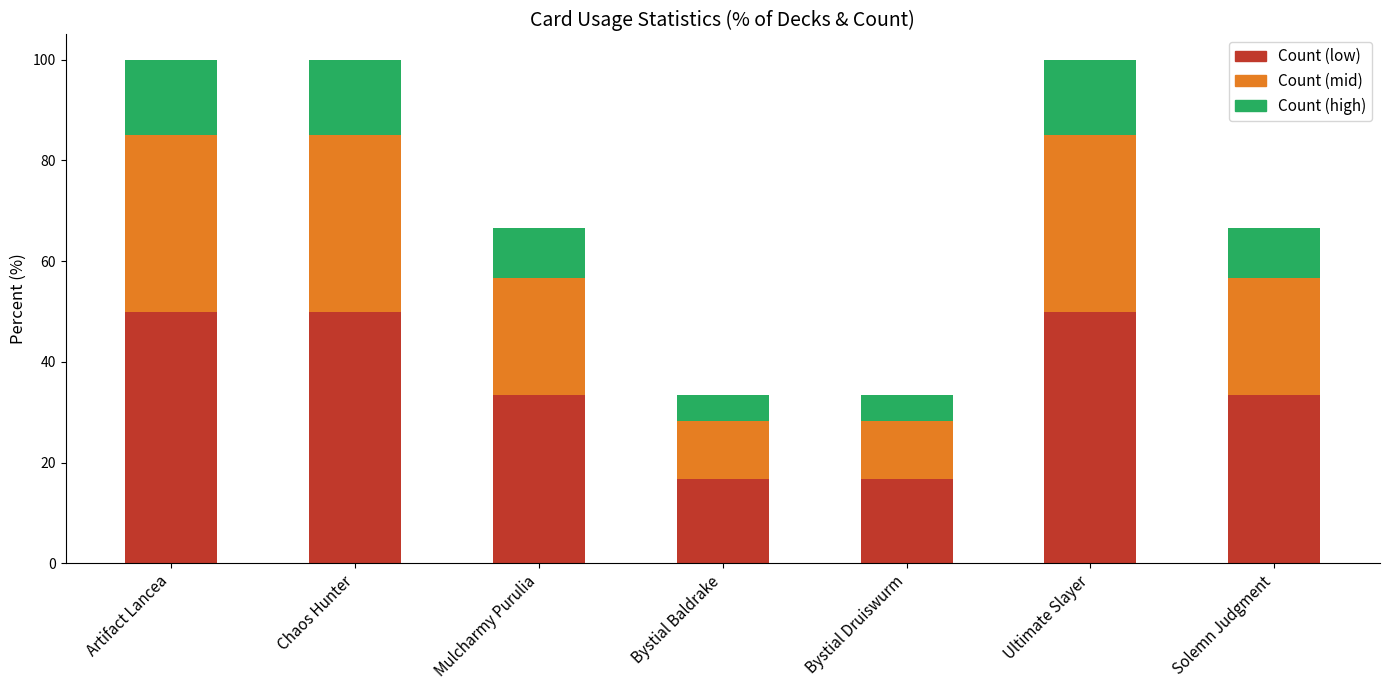

Reading left to right, transcribe the values for Count (low).

50.0	50.0	33.3	16.7	16.7	50.0	33.3